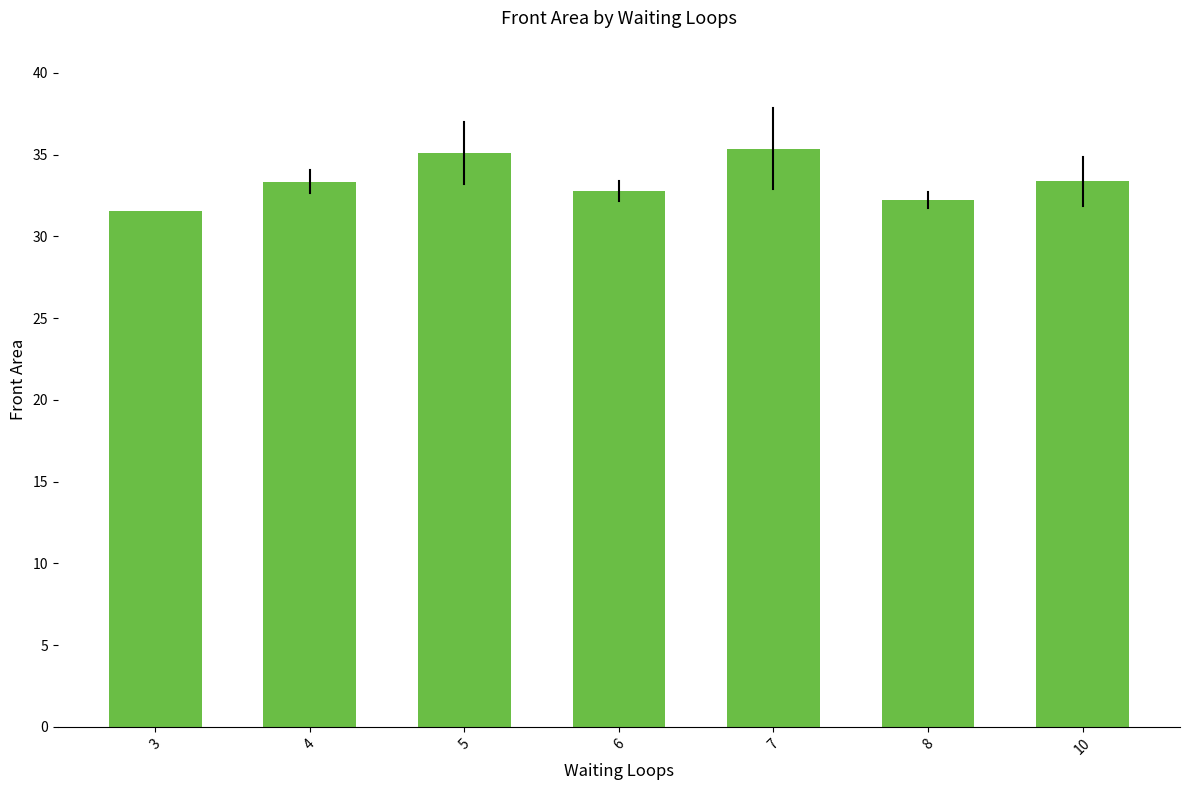

What is the change in value from 3 to 4?

+1.8